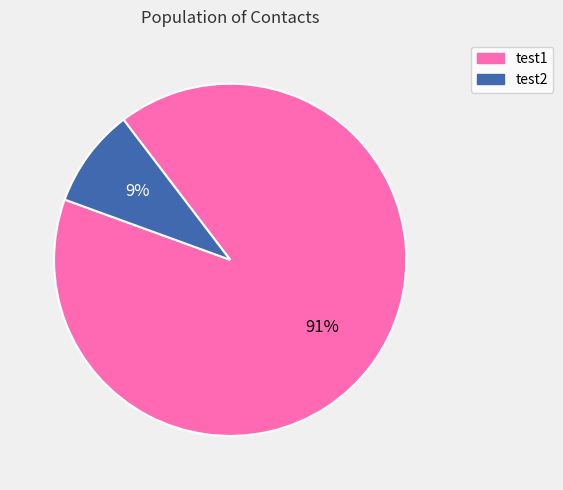

True or false: test2 accounts for 23% of the total.

False